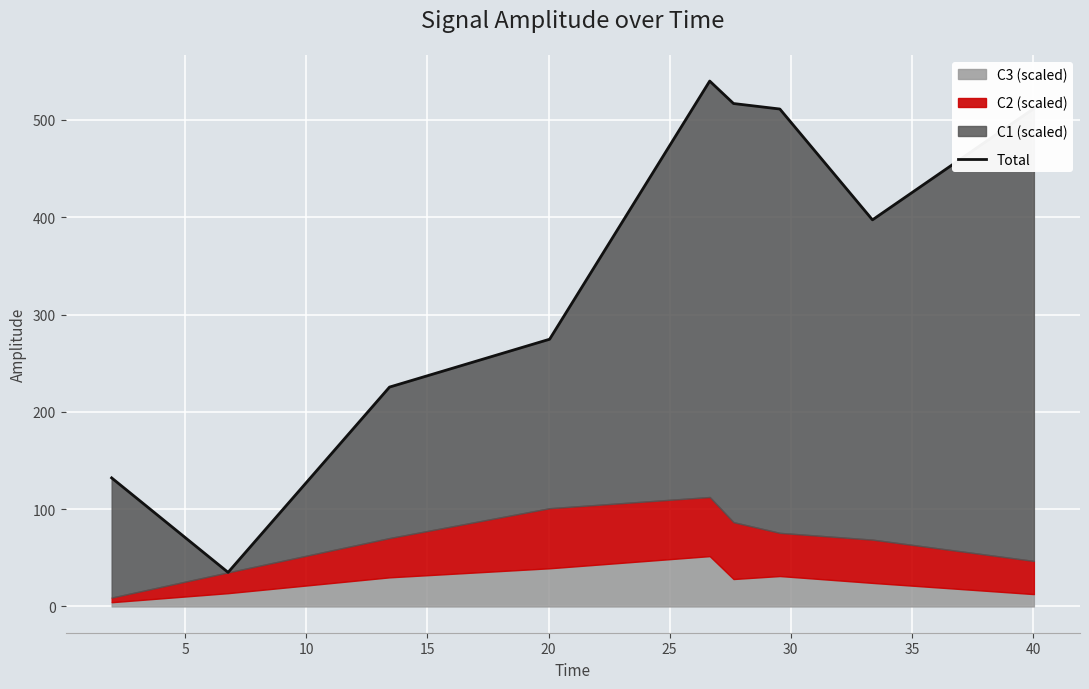

Reading left to right, extract all data points from this chart.

132.1	35.0	225.4	274.6	539.9	516.8	511.2	397.3	511.7